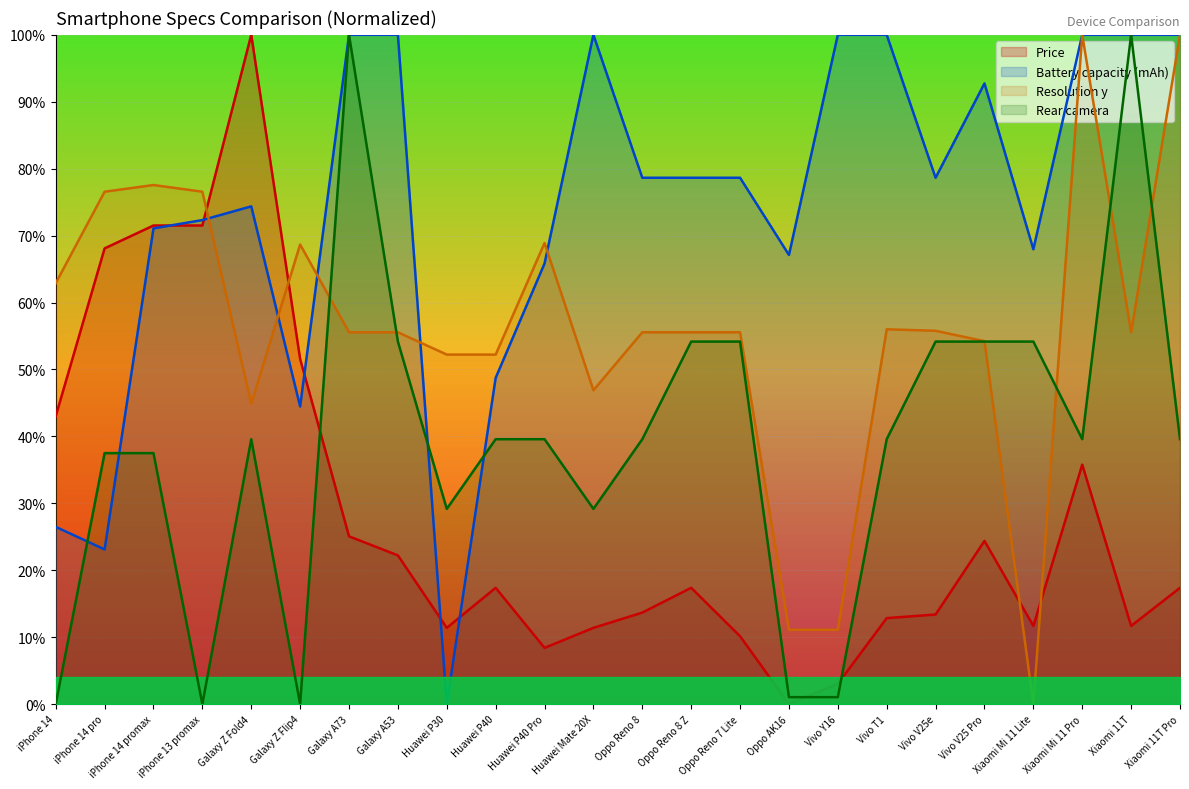

Which series changed the most between Huawei Mate 20X and Vivo V25 Pro?

Rear camera